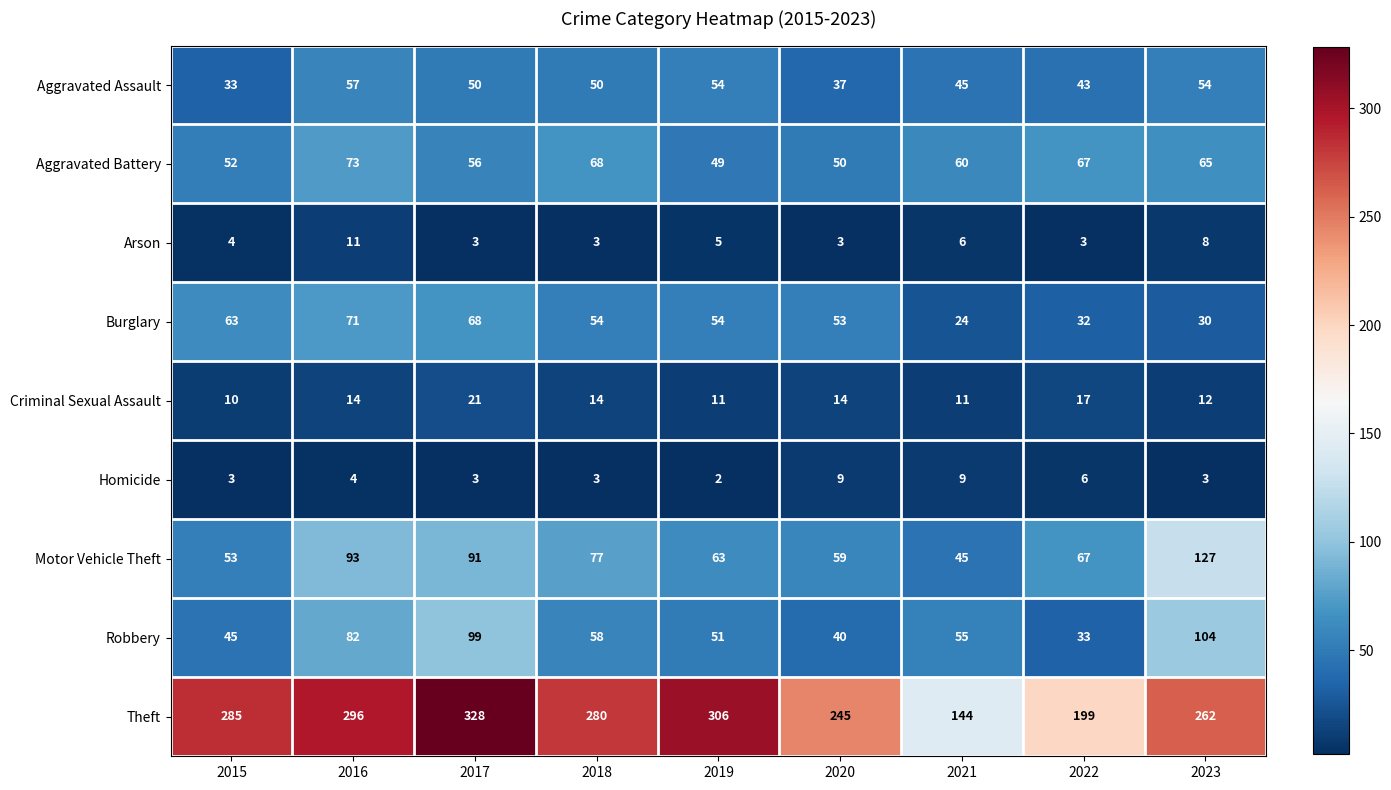

What is the average value of the Homicide series?

5